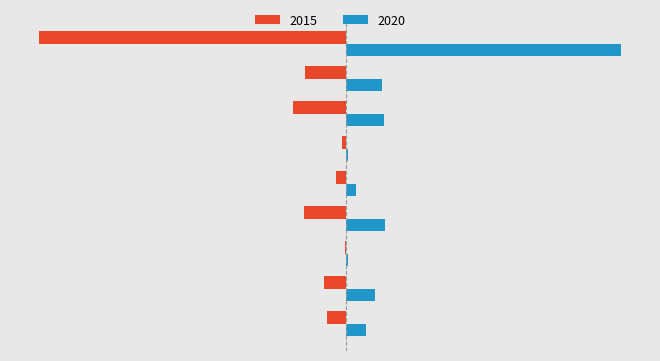

What are all the series names shown in the legend?

2015, 2020